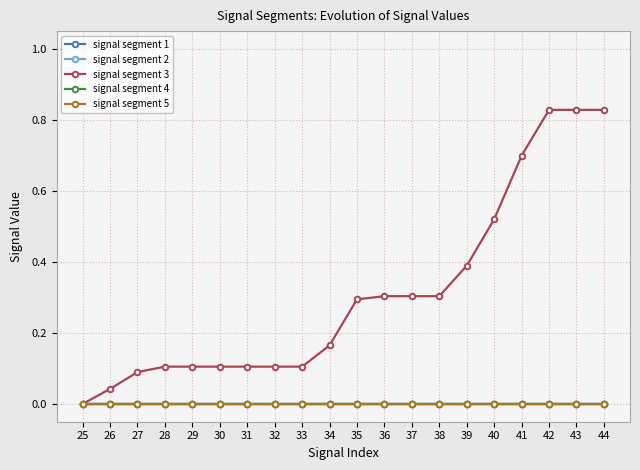

True or false: signal segment 3 has more than 0 interior local peaks.

False